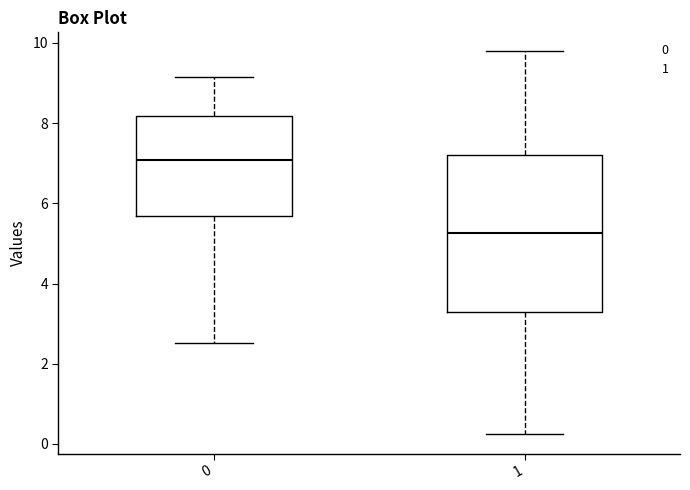

Reading left to right, read every box against the y-axis: the position of its median line, the range the box covers, and the ends of its whiskers. The values are not printed on the chart, so give them approximately, as read against the axis.

0: median 7.0, box 5.6 to 8.2, whiskers 2.6 to 9.2
1: median 5.2, box 3.2 to 7.2, whiskers 0.2 to 9.8